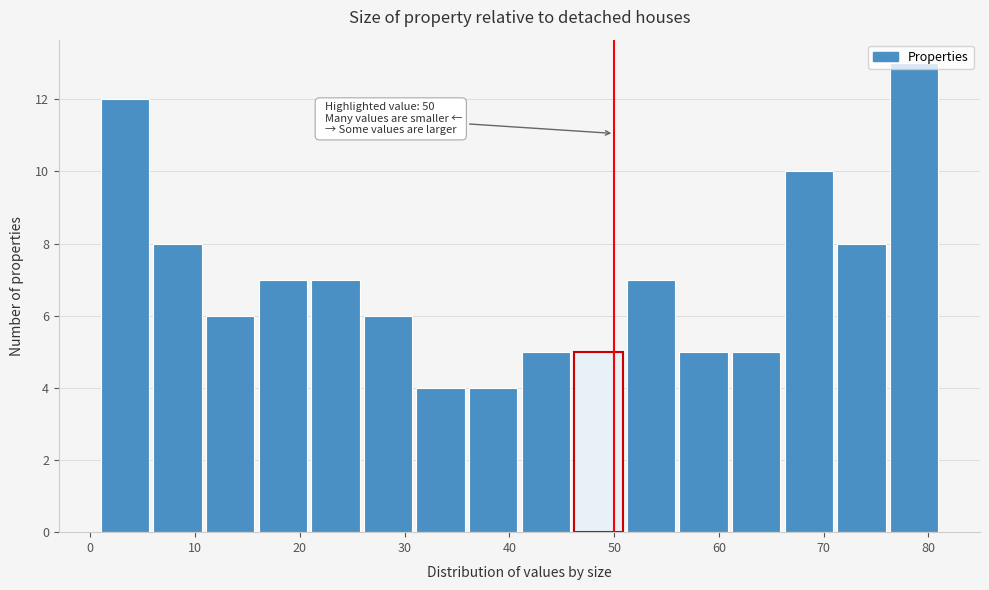

Over which range of the x-axis is the bar tallest?

76 to 81